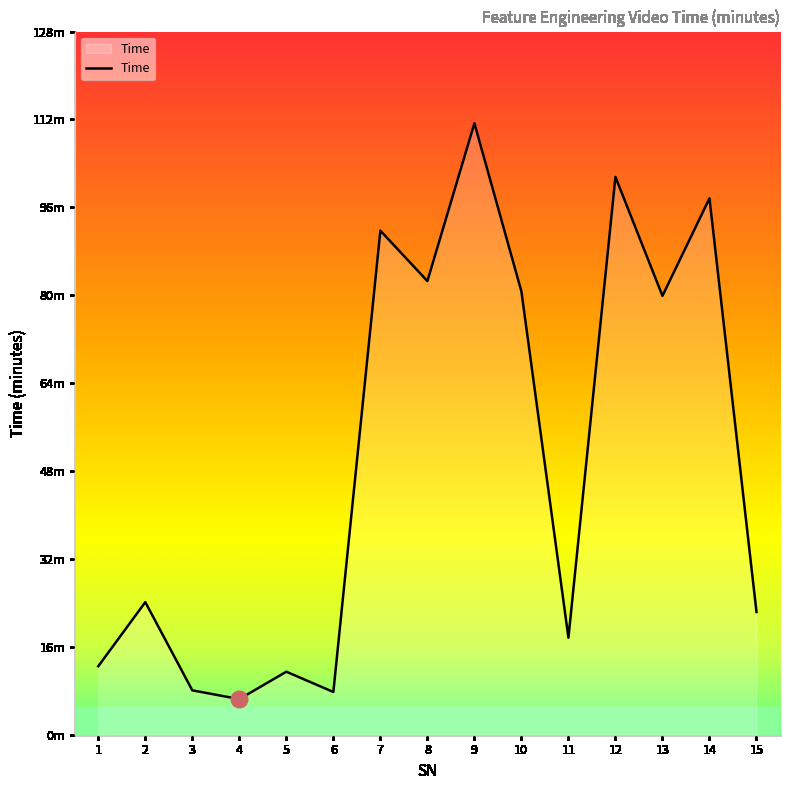

What is the ratio of the value at 2 to the value at 15?

1.1